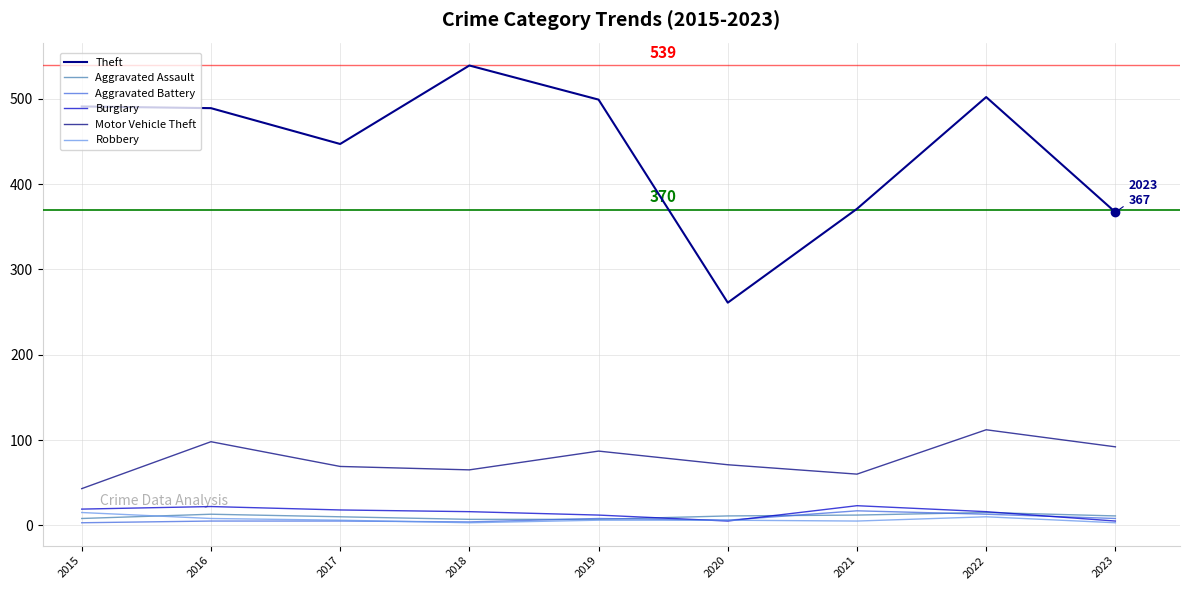

Rank the series at 2015 from lowest to highest value.

Aggravated Battery, Aggravated Assault, Robbery, Burglary, Motor Vehicle Theft, Theft